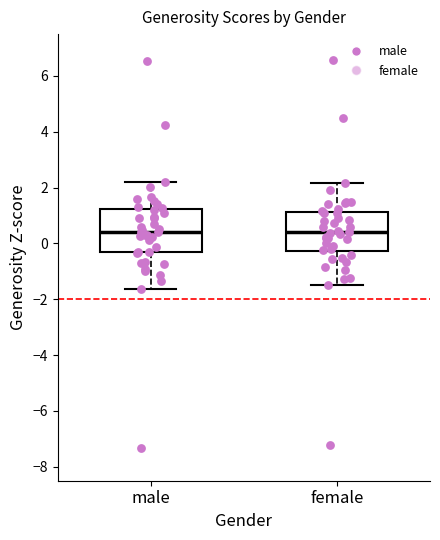

Where is the lower edge of the box for female on the y-axis? The values are not printed on the chart, so give them approximately, as read against the axis.

-0.2